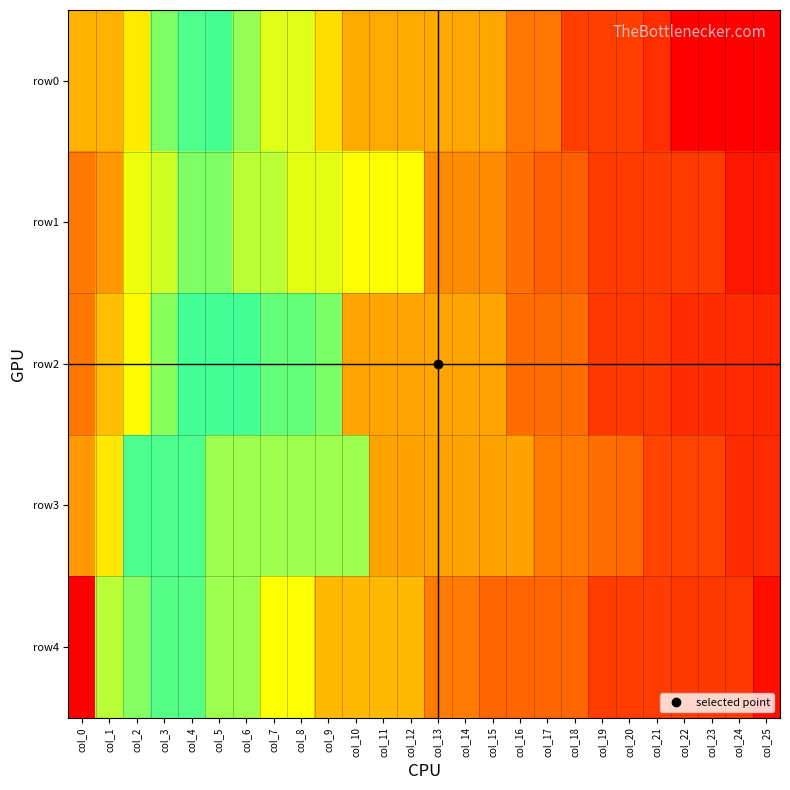

What is the spread (max minus min) of values at col_17?

1829